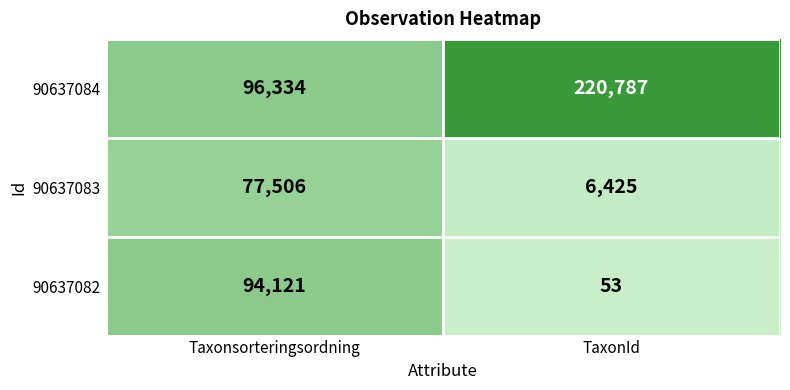

Which series has the largest range (max minus min)?

90637084